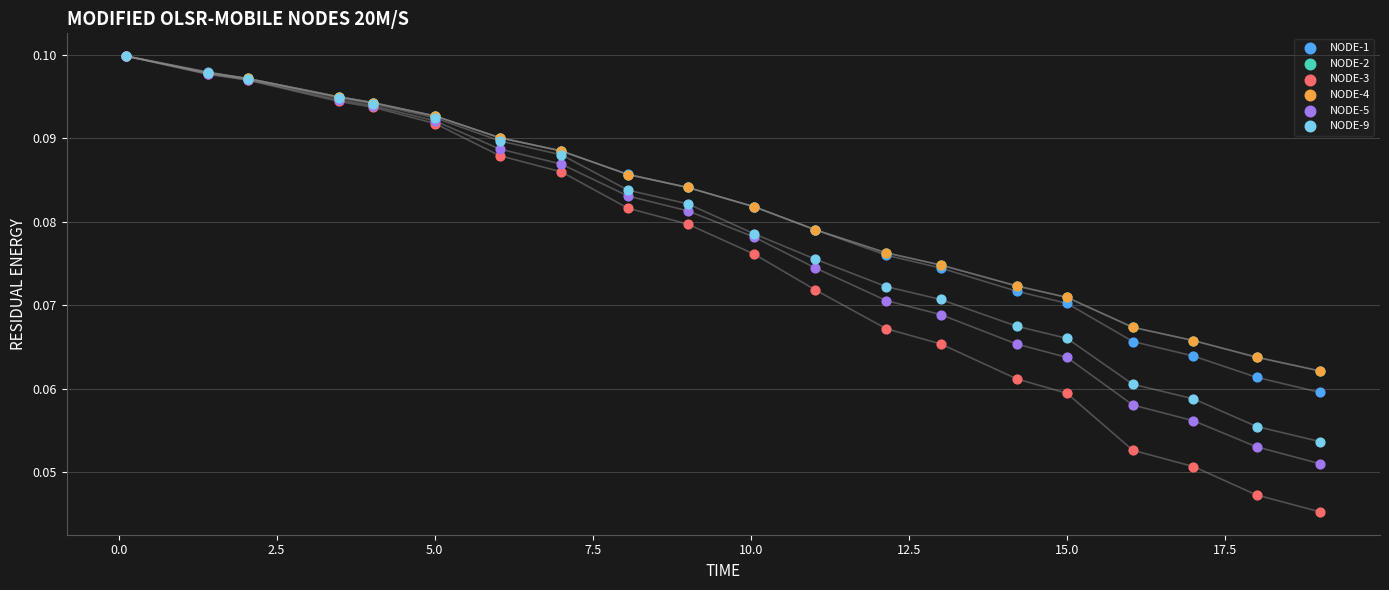

What are all the series names shown in the legend?

NODE-1, NODE-2, NODE-3, NODE-4, NODE-5, NODE-9